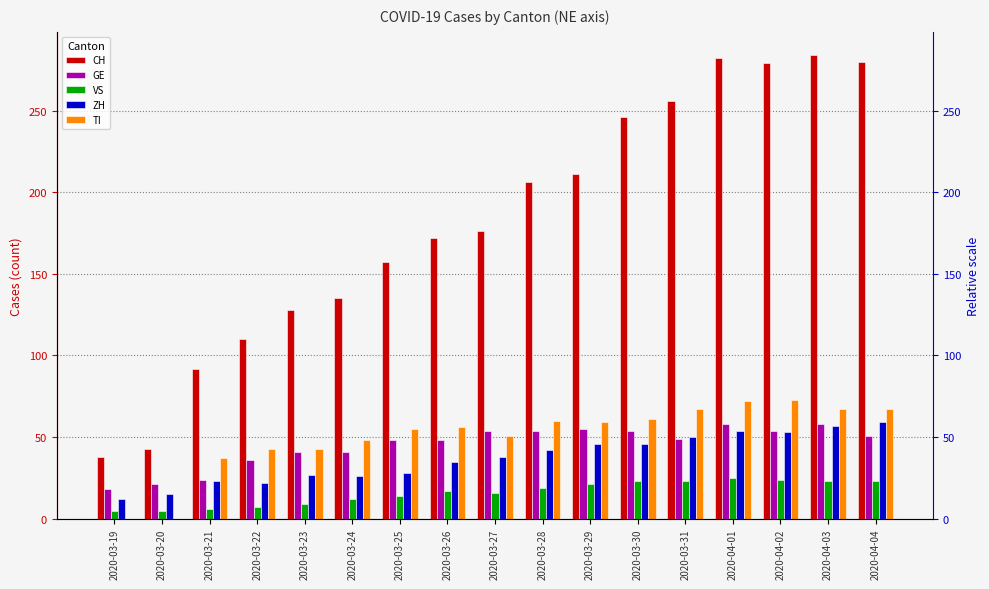

At which category is the sum across all series the highest?

2020-04-01